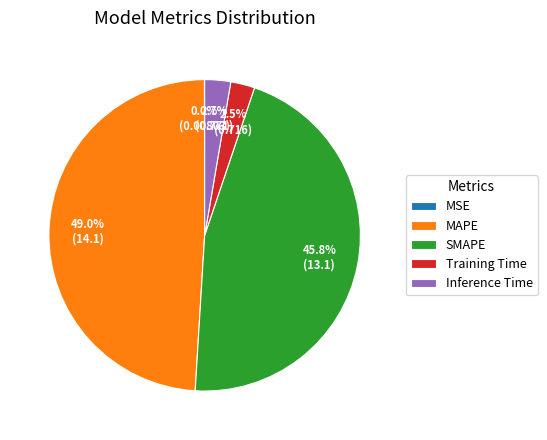

The MAPE slice represents 49% of the pie. True or false?

True